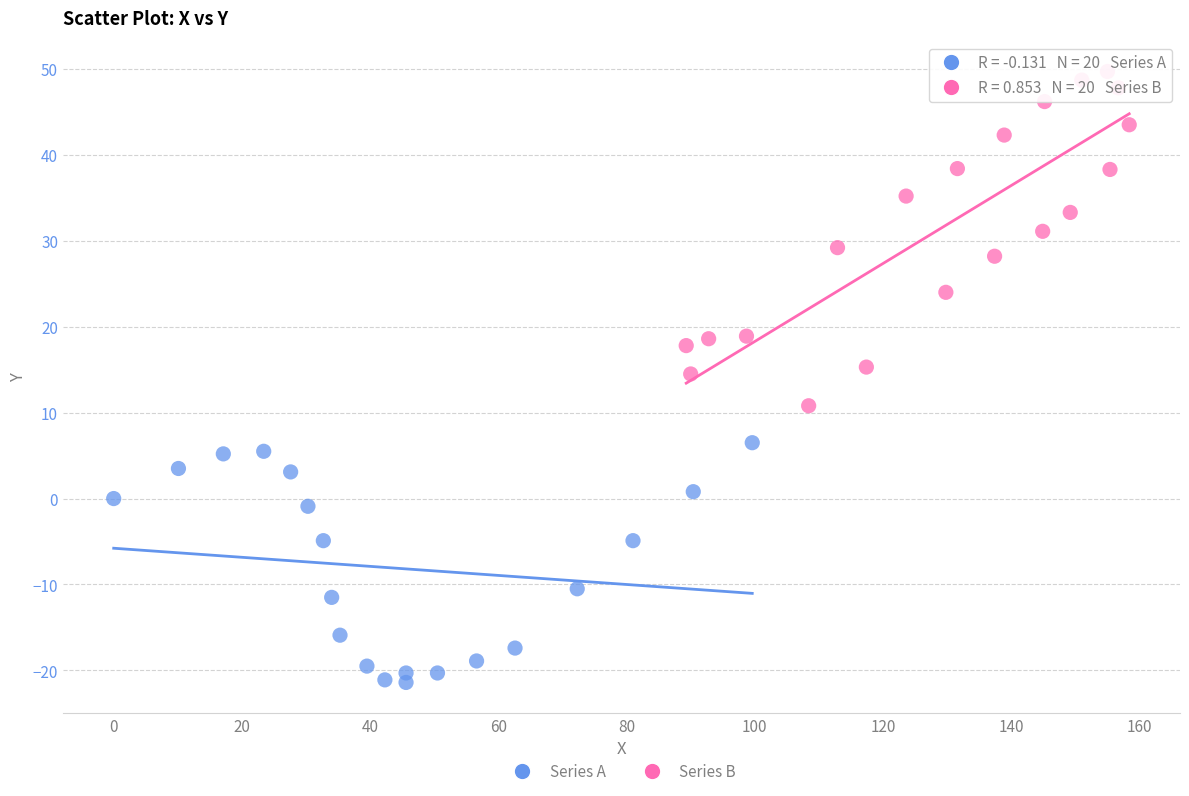

Which series reaches the maximum Y coordinate?

Series B